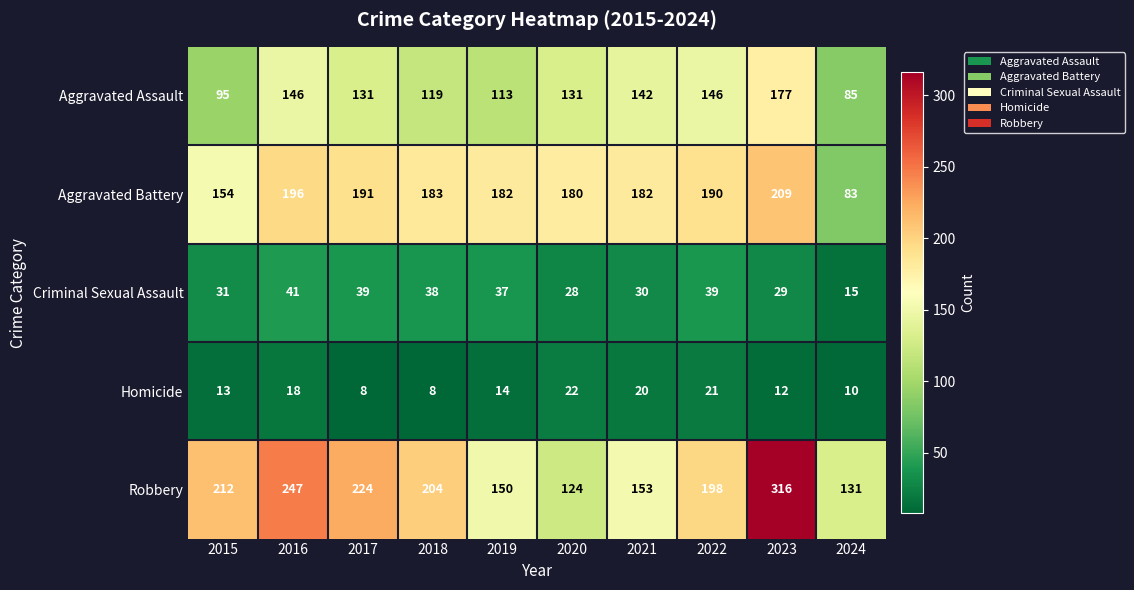

What is the difference between the highest and lowest values at 2015?

199